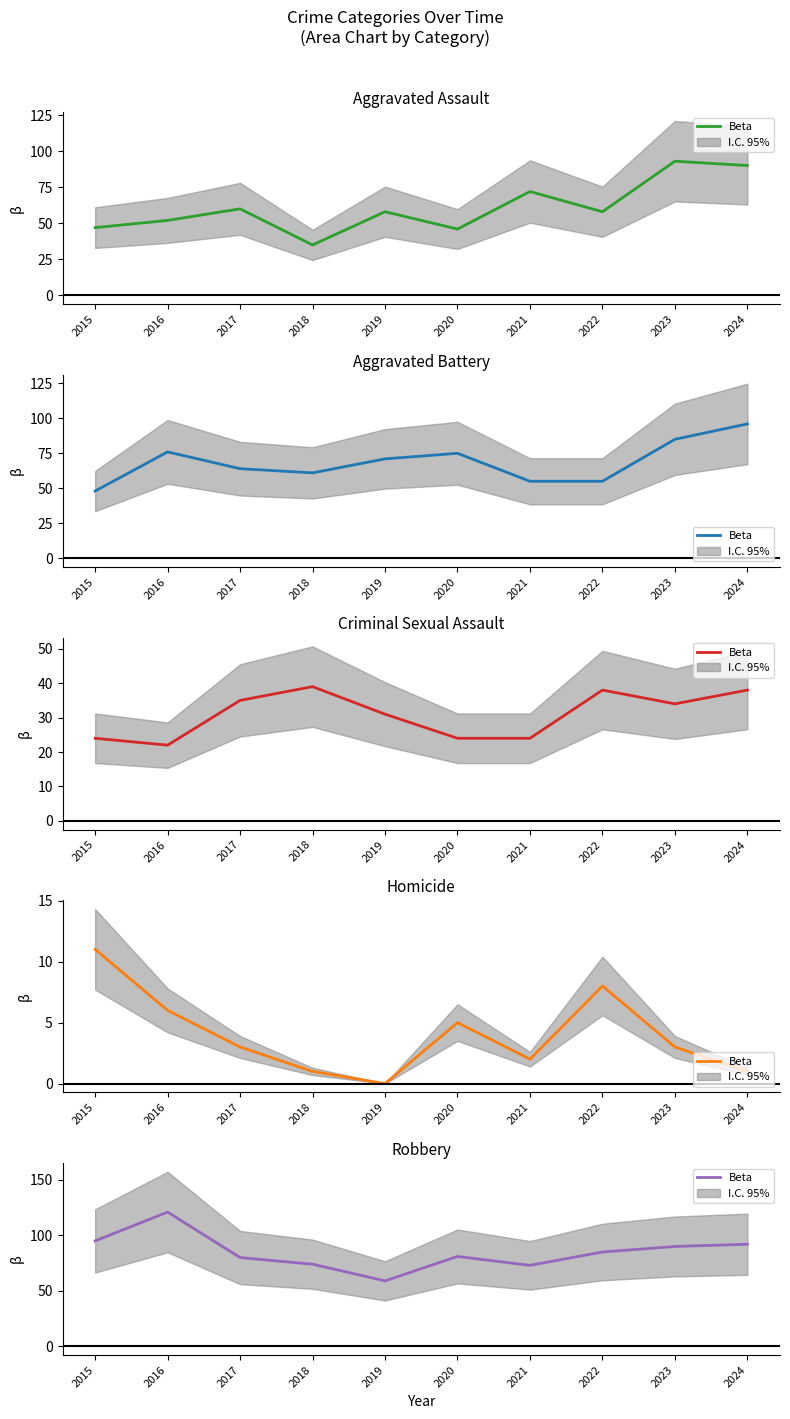

At which label is the value closest to 90?

2023